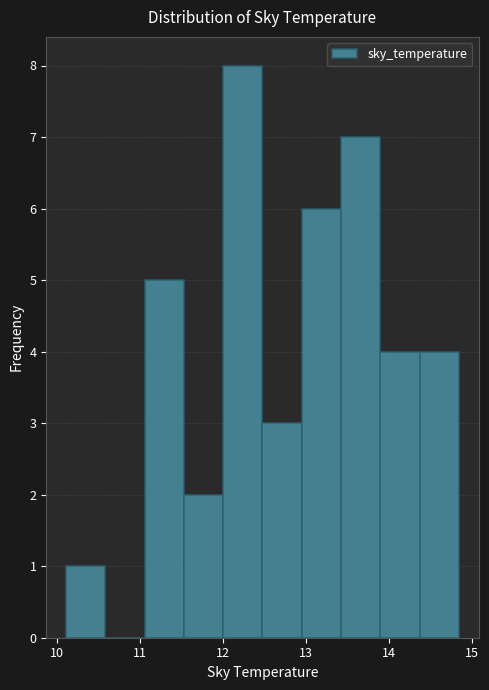

Reading left to right, list every bar in this chart as the range it spans on the x-axis followed by its height. Neither the bar edges nor the heights are printed on the chart, so give them approximately, as read against the axes.

10.1 to 10.6: 1
10.6 to 11.1: 0
11.1 to 11.5: 5
11.5 to 12.0: 2
12.0 to 12.5: 8
12.5 to 12.9: 3
12.9 to 13.4: 6
13.4 to 13.9: 7
13.9 to 14.4: 4
14.4 to 14.8: 4